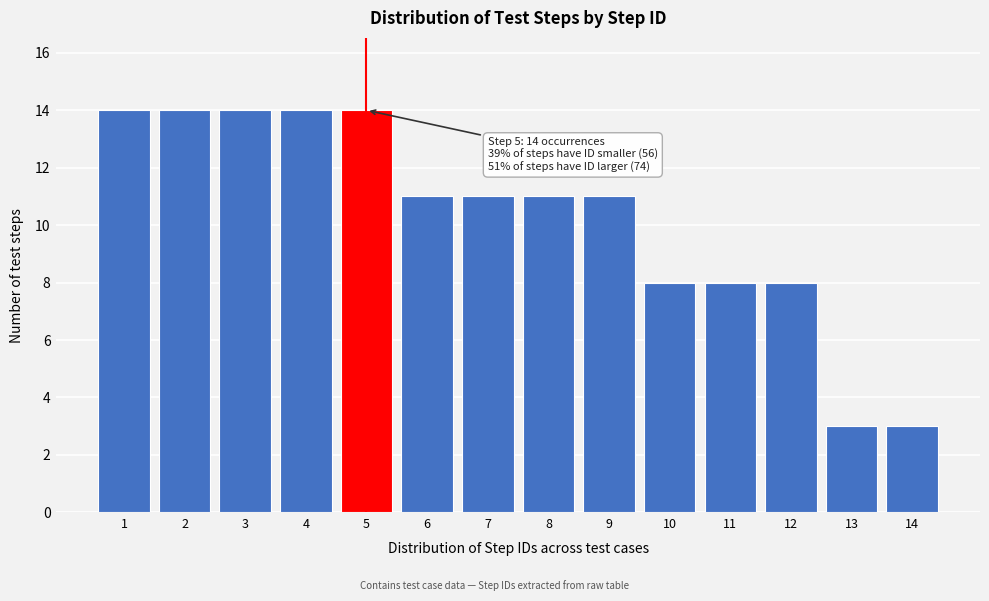

Reading left to right, list all the values displayed in this chart.

1=14	2=14	3=14	4=14	5=14	6=11	7=11	8=11	9=11	10=8	11=8	12=8	13=3	14=3